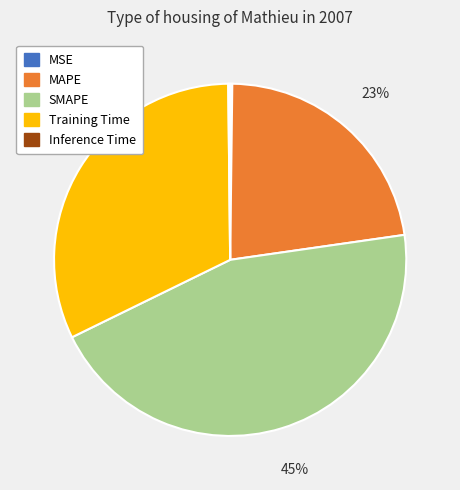

What is the ratio of the value at SMAPE to the value at Training Time?

1.4